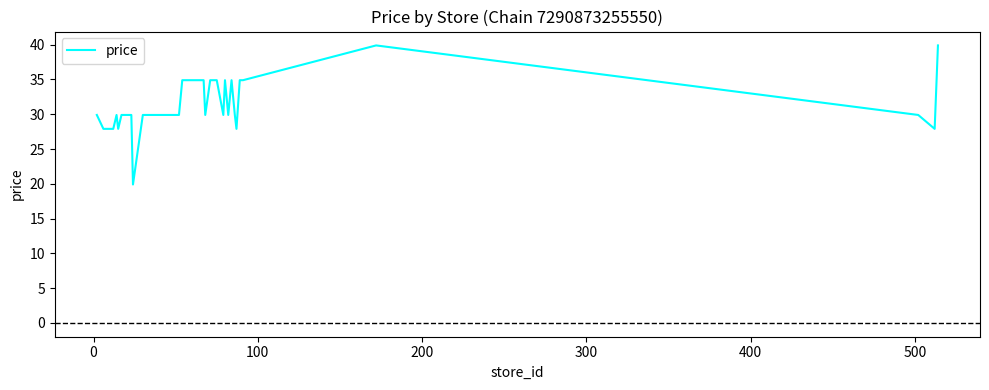

What is the difference between the maximum and minimum values?

20.0